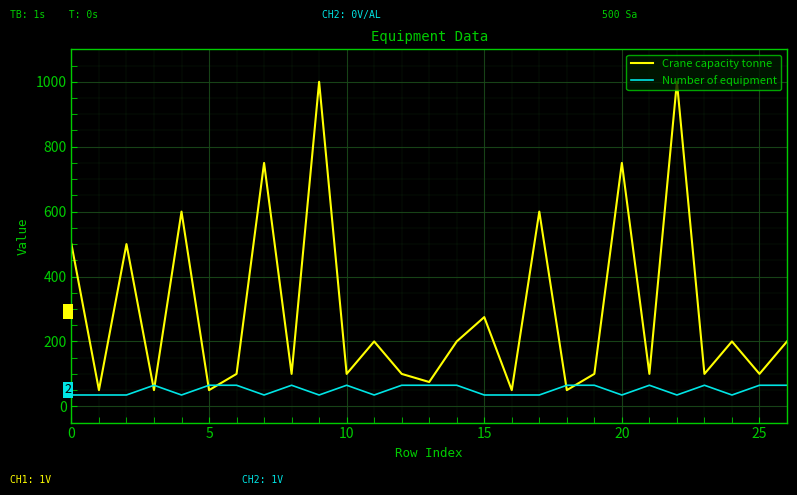

What is the greatest value displayed?

1000